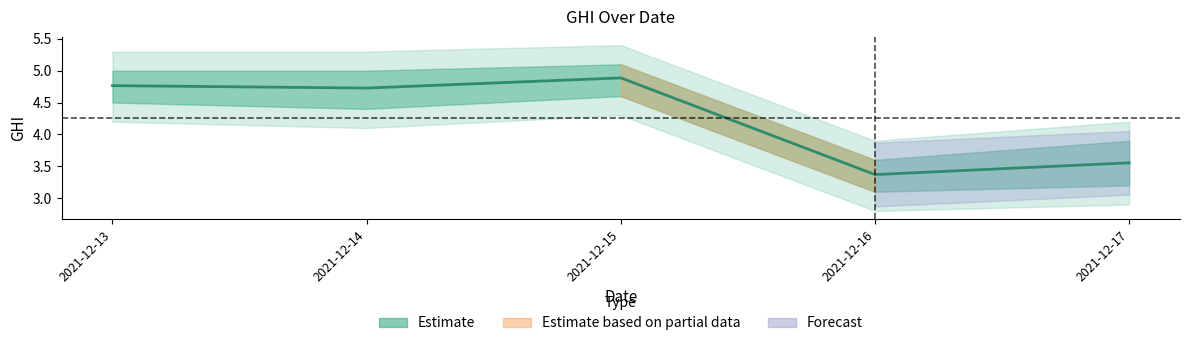

Is it true that the value at 2021-12-16 is 2.2?

False